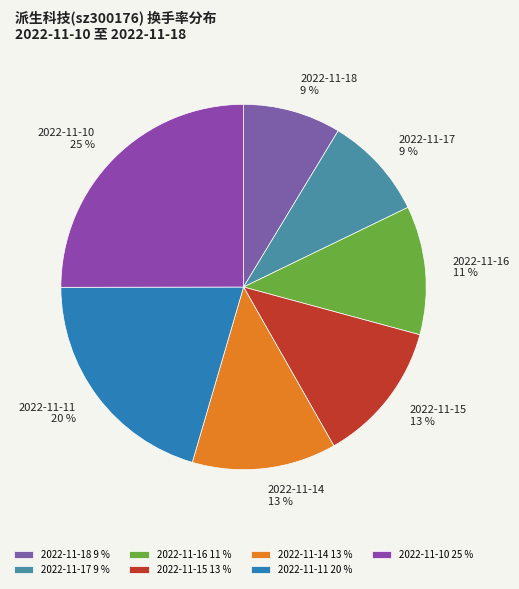

To the nearest percent, what is the difference between the 2022-11-10 and 2022-11-16 slice percentages?

14%